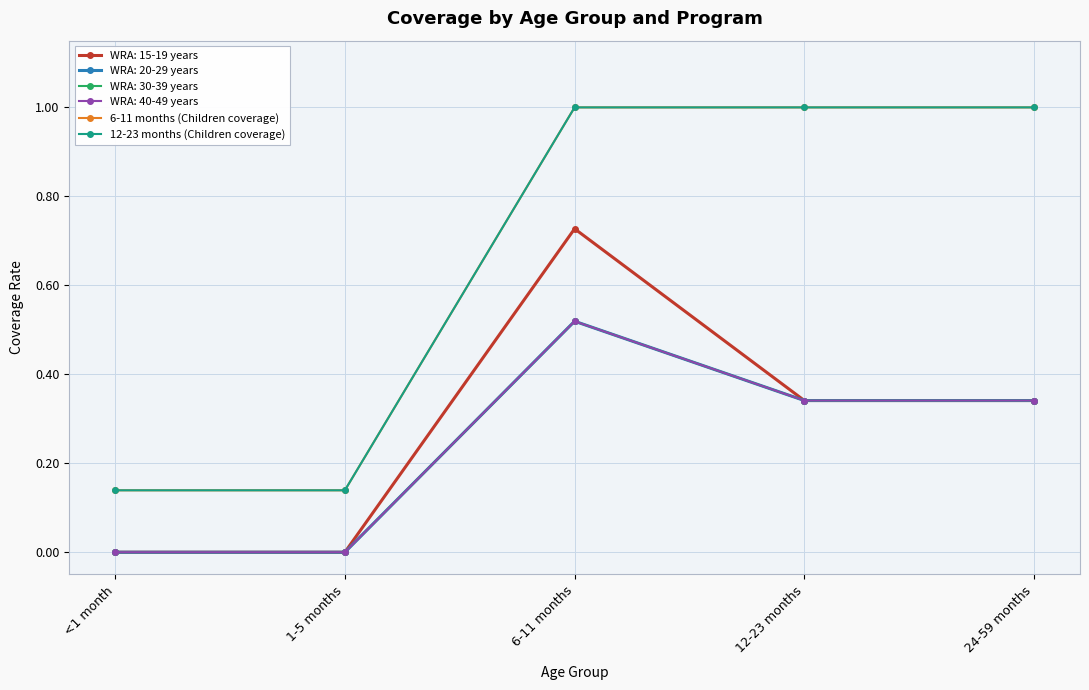

Does the chart have visible grid lines?

Yes